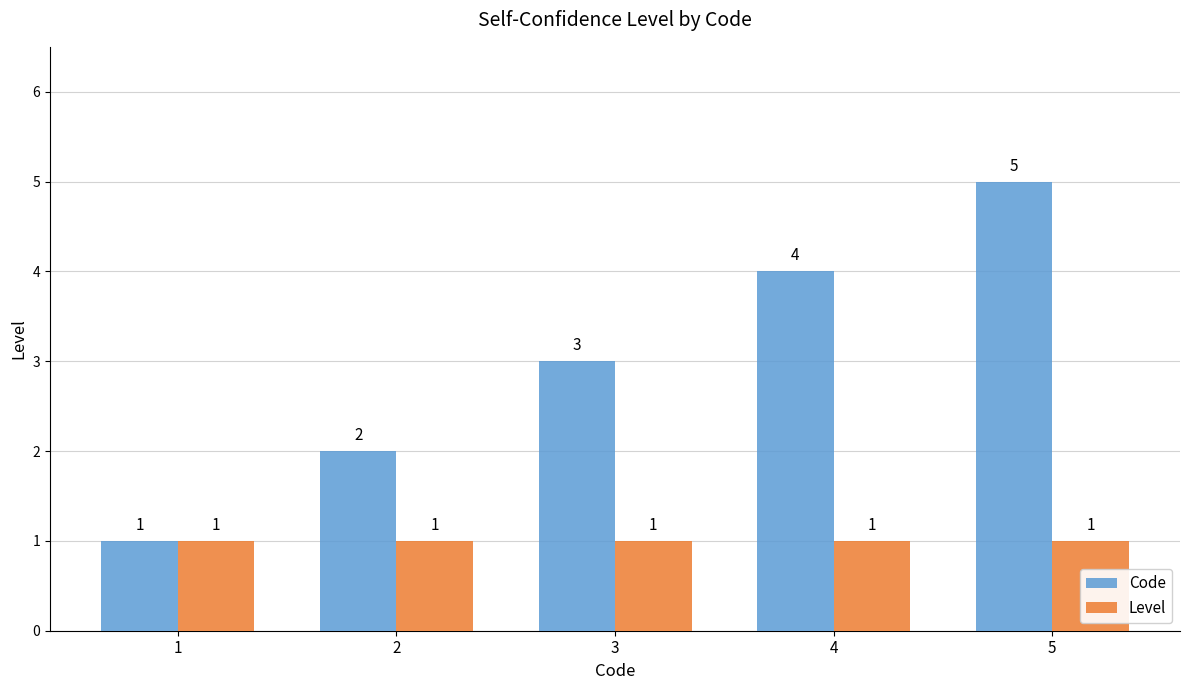

What is the value of the Code bar at the 3rd from the left?

3